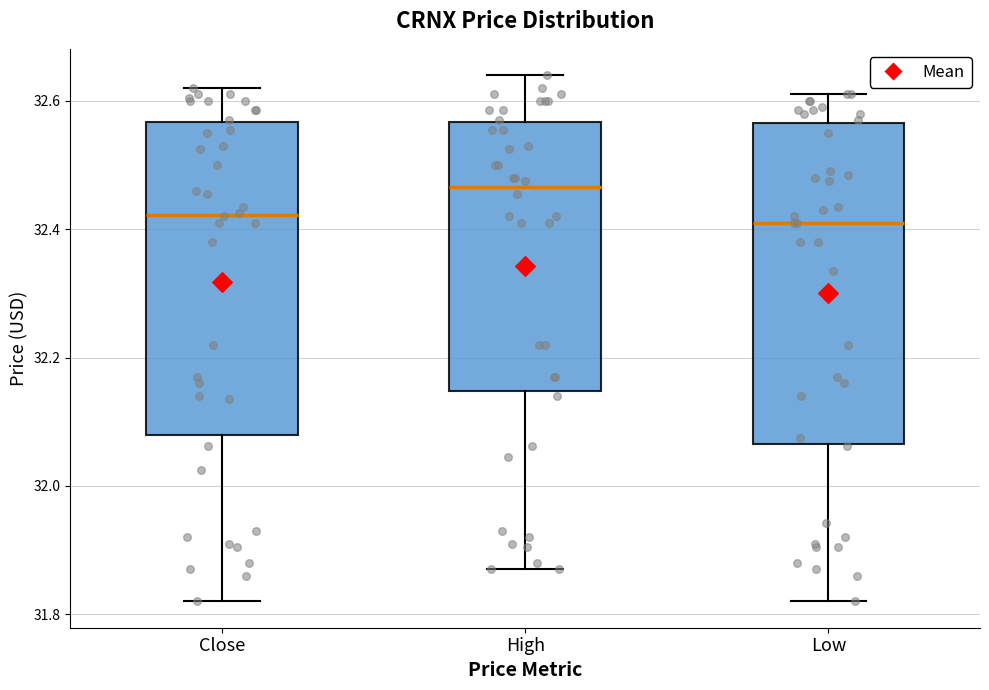

Reading left to right, transcribe this box plot: for each box, give where its median line is, the range the box spans, and where its two whiskers end, as read against the y-axis. The values are not printed on the chart, so give them approximately, as read against the axis.

Close: median 32.42, box 32.08 to 32.56, whiskers 31.82 to 32.62
High: median 32.46, box 32.14 to 32.56, whiskers 31.88 to 32.64
Low: median 32.40, box 32.06 to 32.56, whiskers 31.82 to 32.62